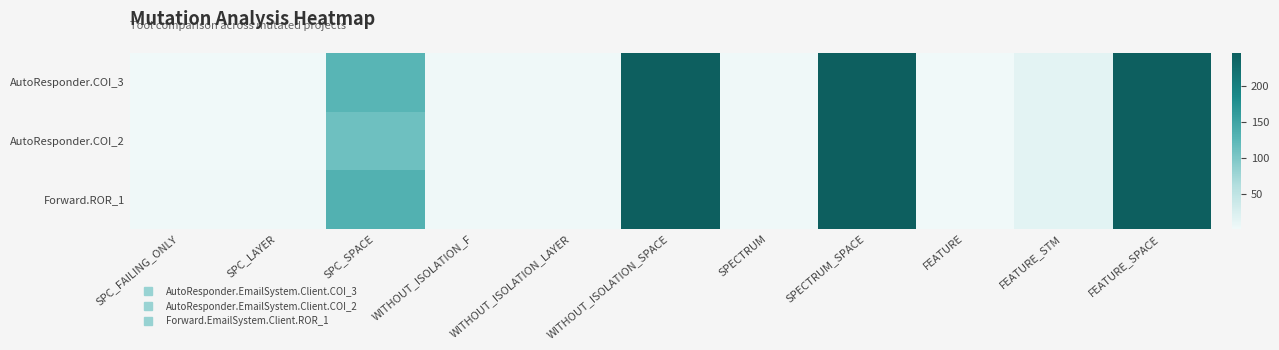

How many series are shown in this chart?

3